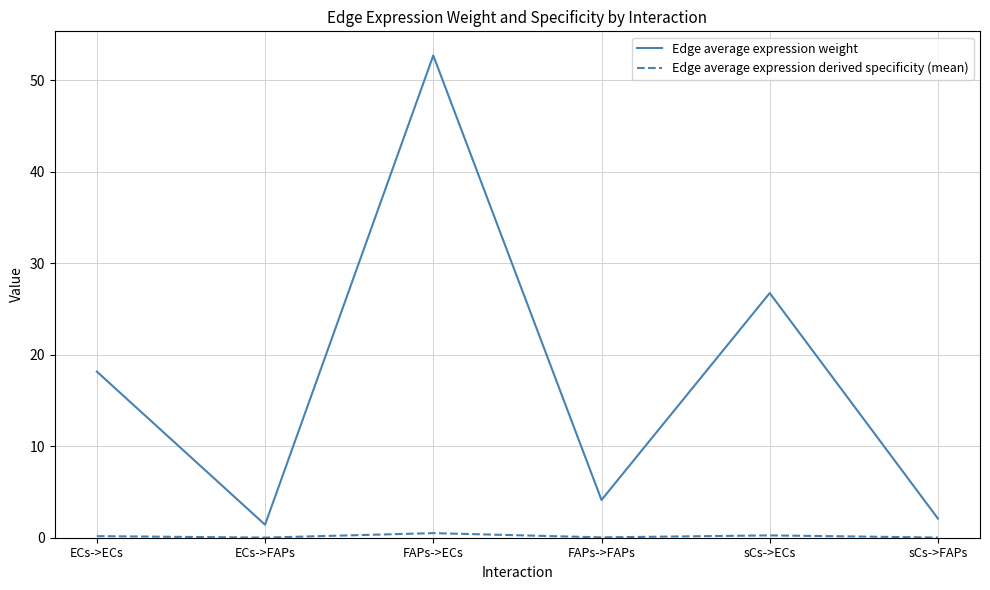

Which series has the largest total across all categories?

Edge average expression weight